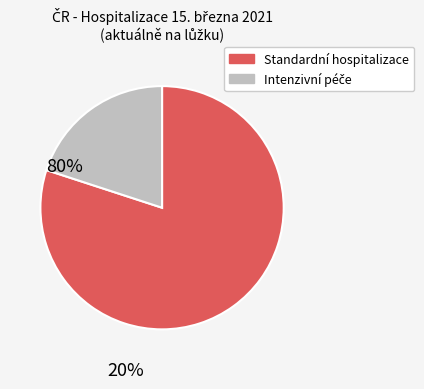

Does any single category account for the majority?

Yes